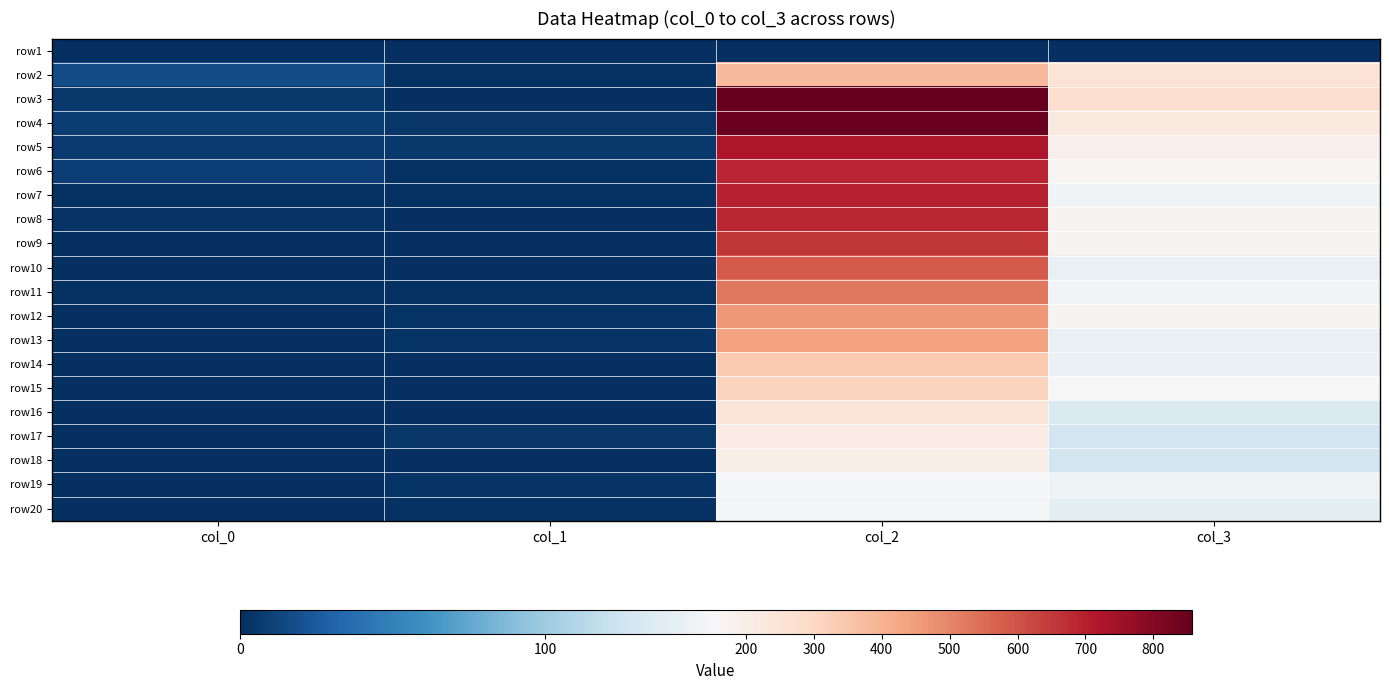

Reading right to left, list all the values displayed in this chart.

row1: col_3=0	col_2=0	col_1=0	col_0=0
row2: col_3=254	col_2=386	col_1=2	col_0=17
row3: col_3=273	col_2=857	col_1=1	col_0=5
row4: col_3=226	col_2=849	col_1=4	col_0=8
row5: col_3=194	col_2=723	col_1=5	col_0=7
row6: col_3=172	col_2=691	col_1=2	col_0=9
row7: col_3=151	col_2=696	col_1=2	col_0=2
row8: col_3=177	col_2=684	col_1=1	col_0=3
row9: col_3=173	col_2=659	col_1=1	col_0=0
row10: col_3=145	col_2=586	col_1=1	col_0=0
row11: col_3=152	col_2=526	col_1=2	col_0=2
row12: col_3=174	col_2=460	col_1=3	col_0=1
row13: col_3=145	col_2=437	col_1=3	col_0=1
row14: col_3=146	col_2=342	col_1=1	col_0=1
row15: col_3=155	col_2=310	col_1=1	col_0=0
row16: col_3=134	col_2=249	col_1=1	col_0=0
row17: col_3=126	col_2=212	col_1=4	col_0=0
row18: col_3=127	col_2=200	col_1=1	col_0=1
row19: col_3=148	col_2=153	col_1=3	col_0=0
row20: col_3=141	col_2=153	col_1=2	col_0=1